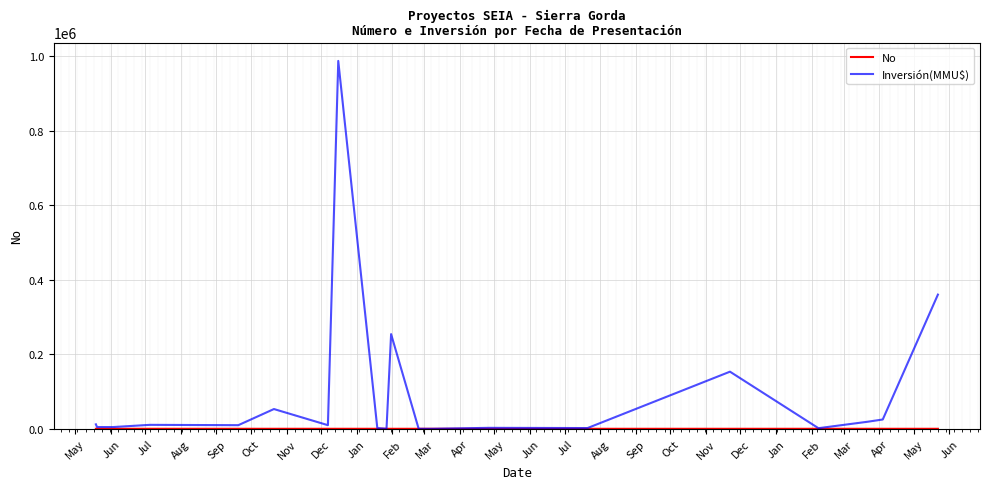

Which series has the widest spread of values?

Inversión(MMU$)